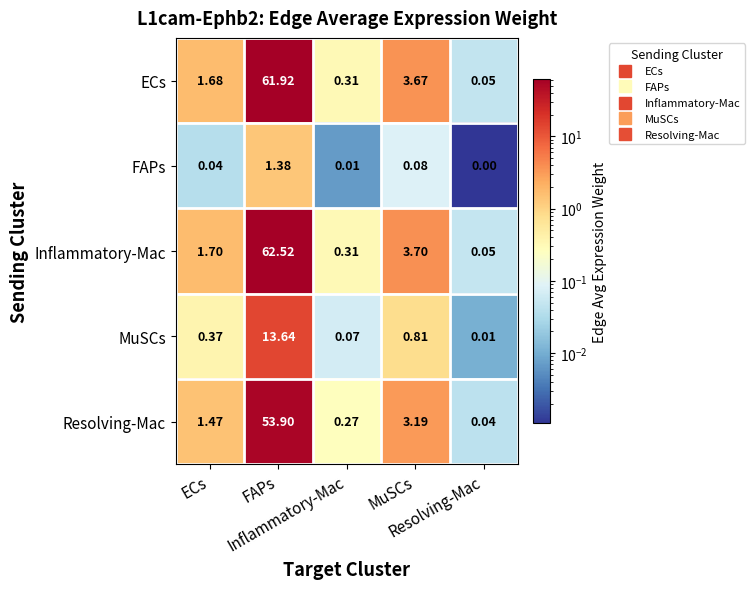

How many categories are shown in the chart?

5